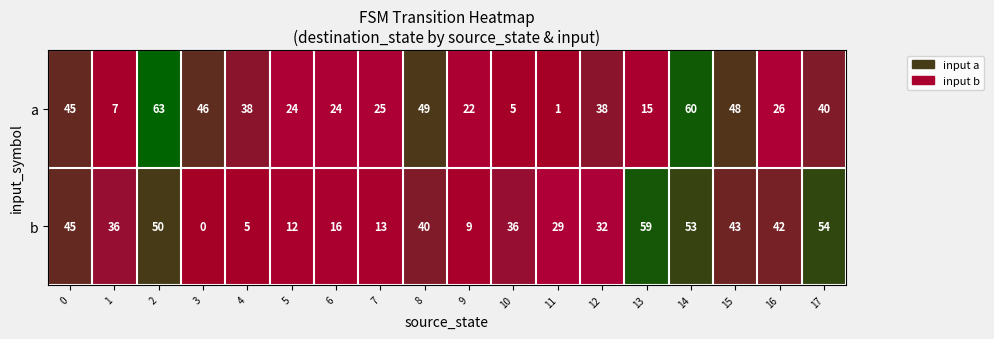

True or false: a has a value of 2 at 11.

False